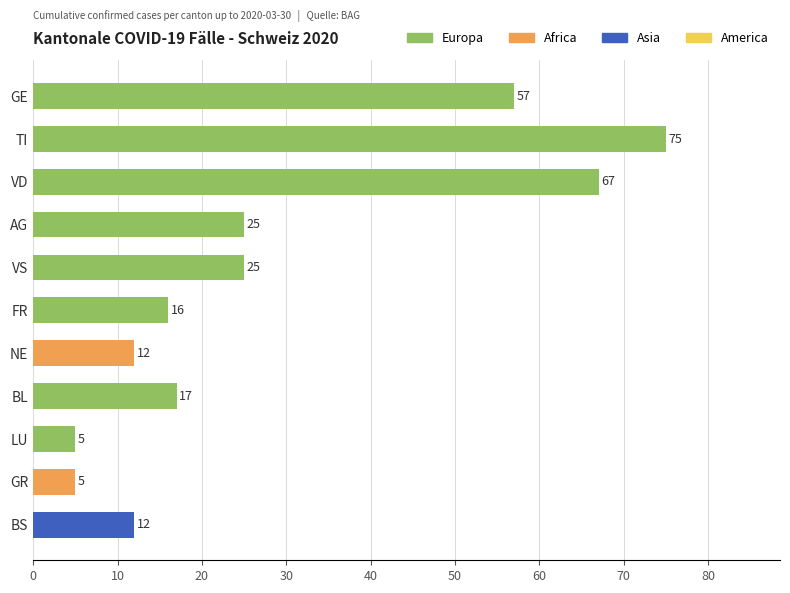

What is the minimum value shown in the chart?

5